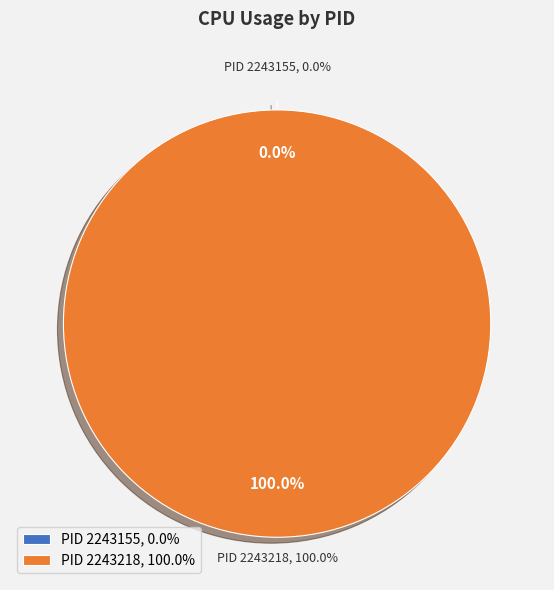

How many segments does this pie chart have?

2